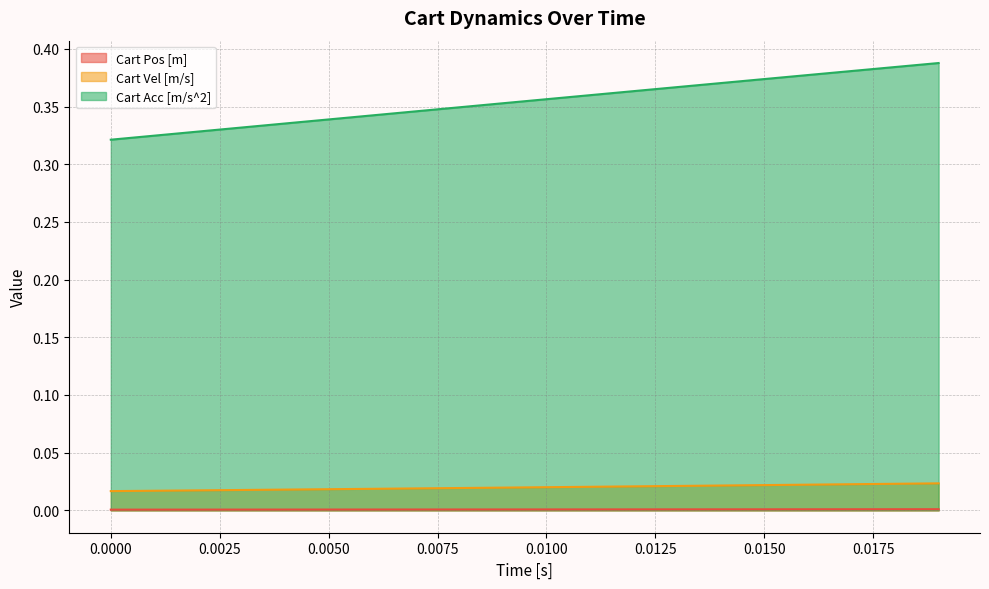

Which series has the largest range (max minus min)?

Cart Acc [m/s^2]